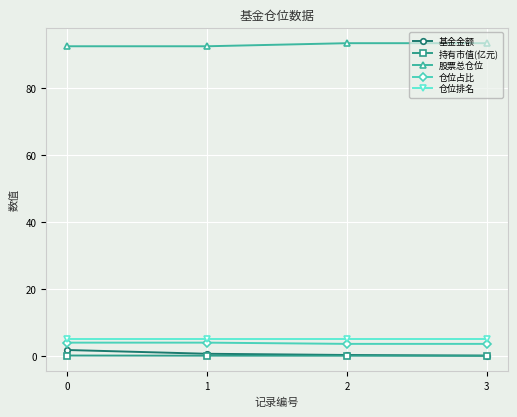

Does the chart display data point markers on the line(s)?

Yes